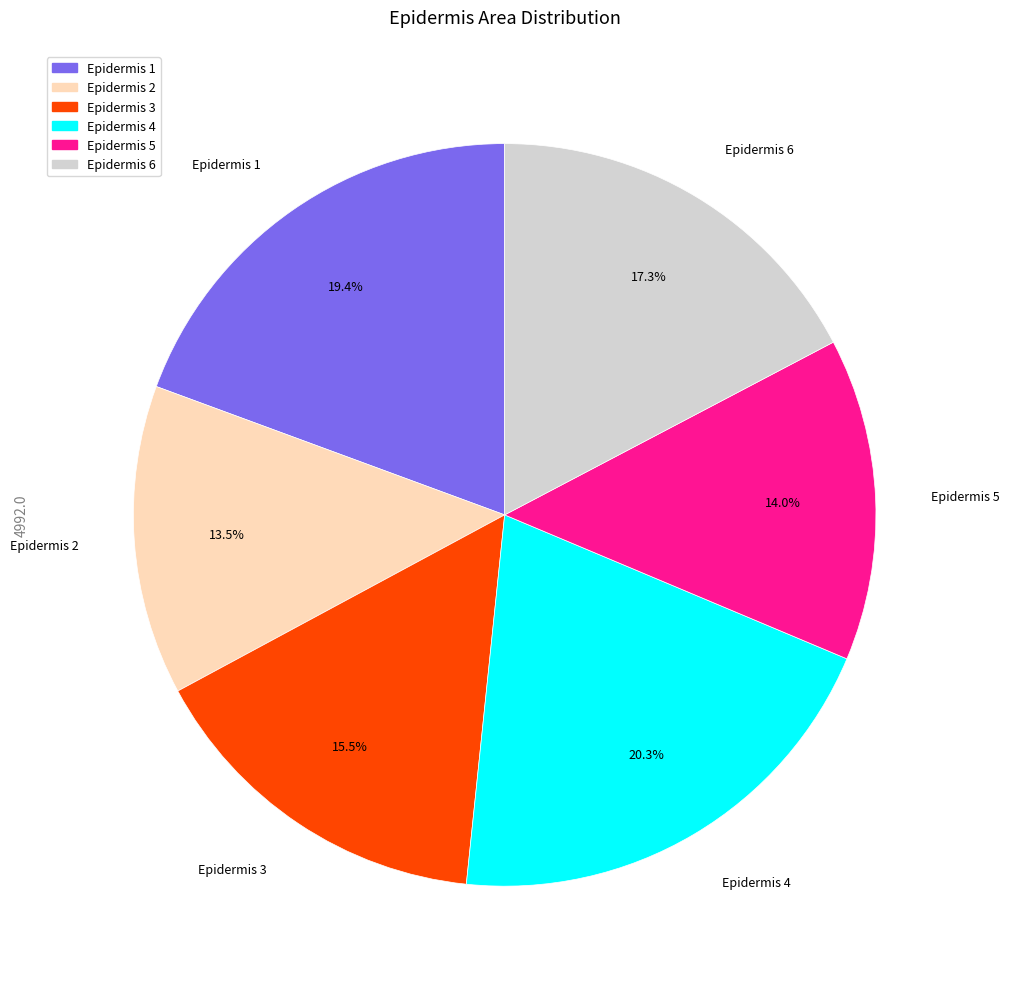

Combined, do Epidermis 3 and Epidermis 6 account for over 50%?

No